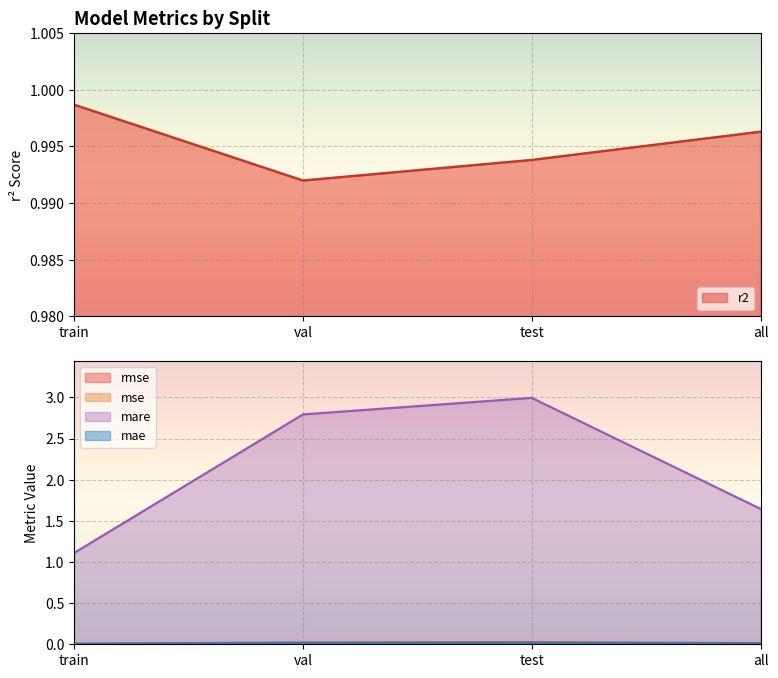

The value of rmse at all is 0.0. True or false?

False